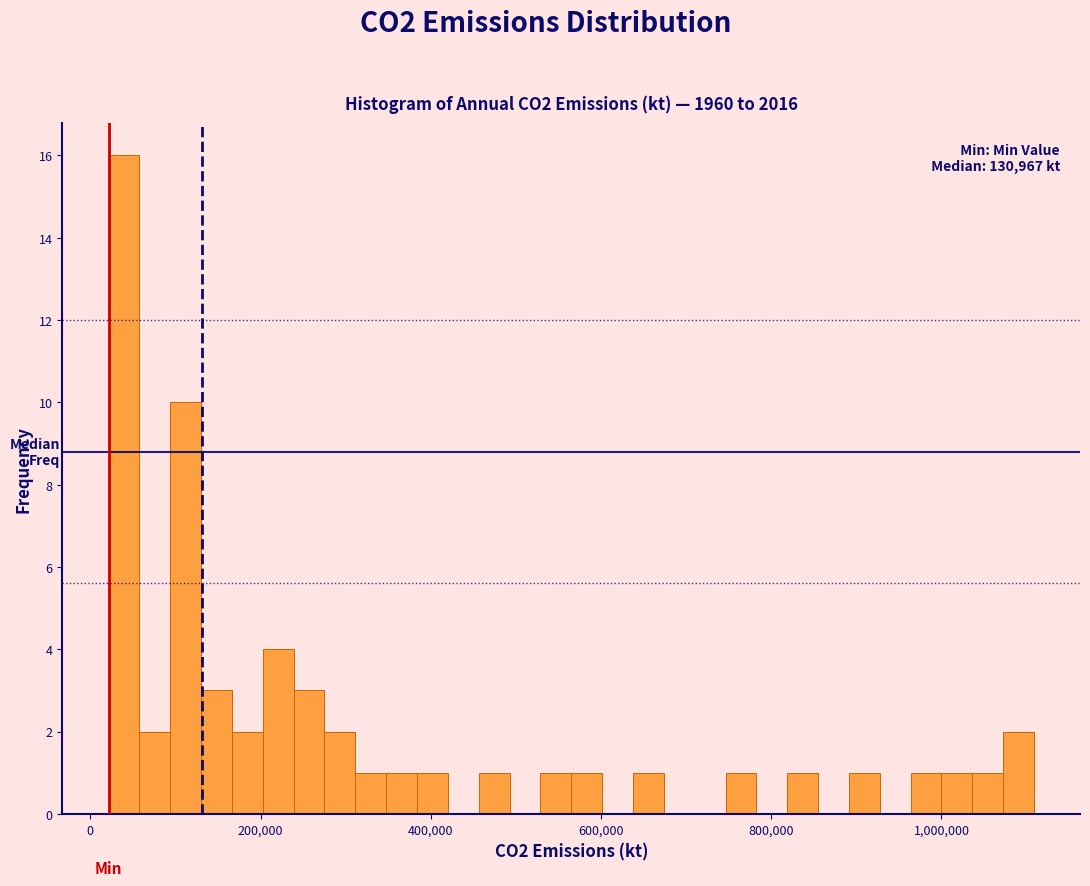

Around what value on the x-axis is the tallest bar? Give the approximate position of its centre, as read against the axis.

40000